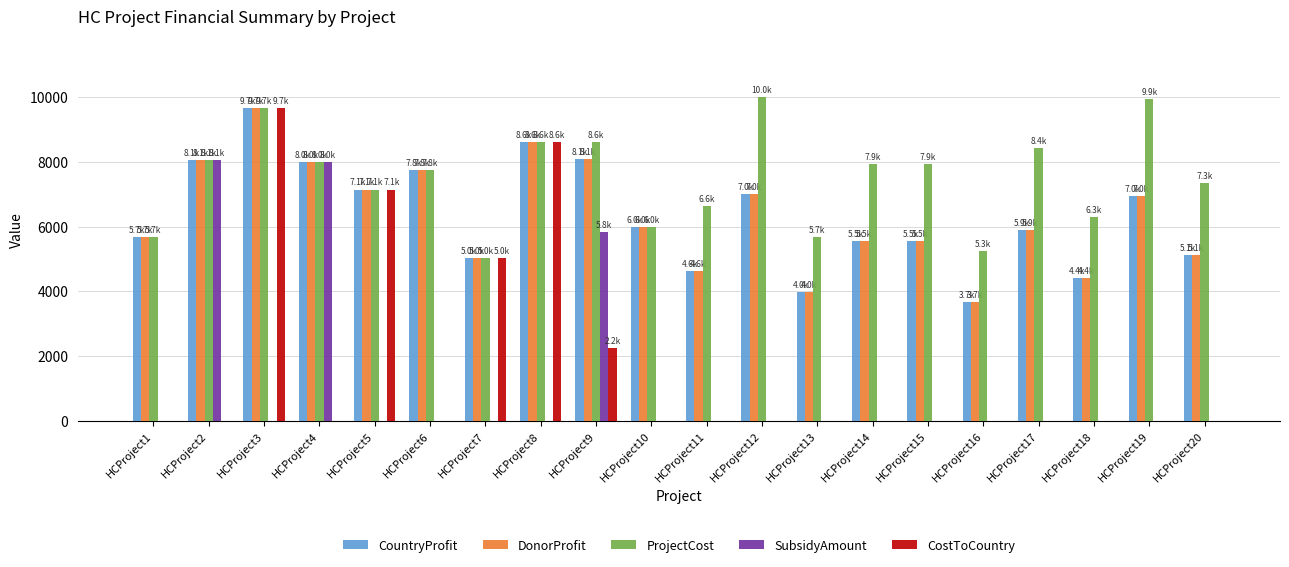

Between HCProject1 and HCProject3, which series saw the biggest shift?

CostToCountry